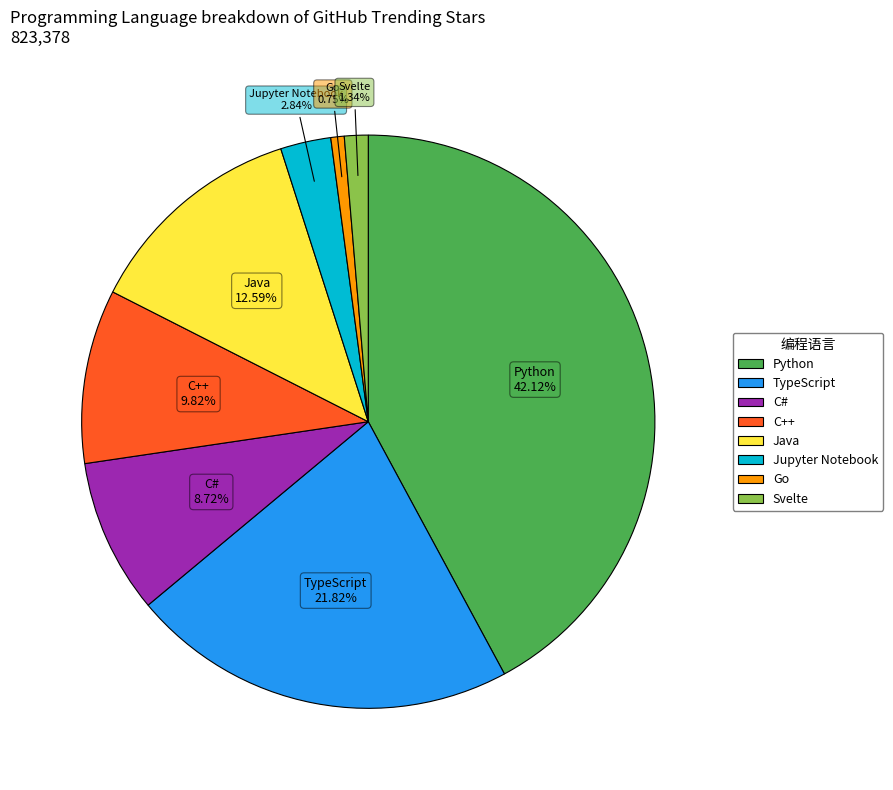

To the nearest percent, what is the combined percentage of Python and C#?

51%